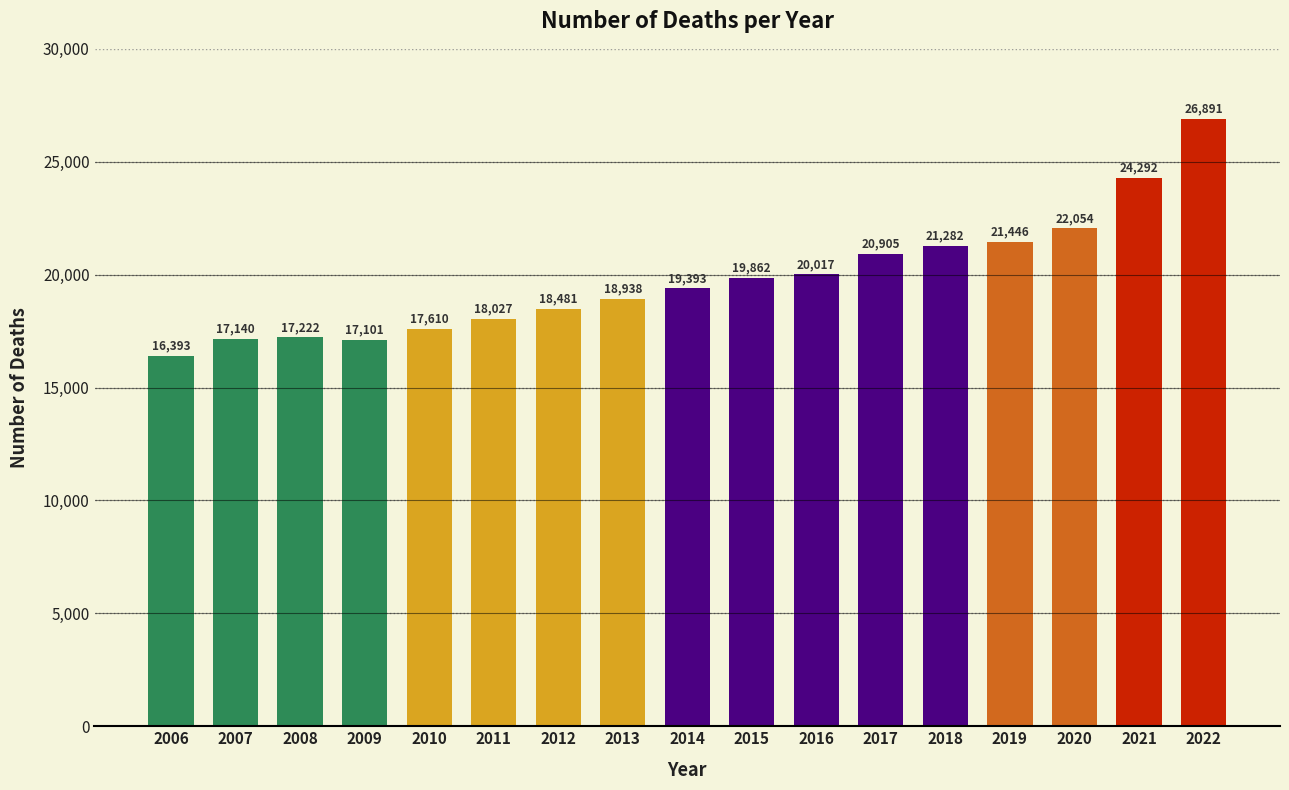

The value at 2020 is 12401. True or false?

False